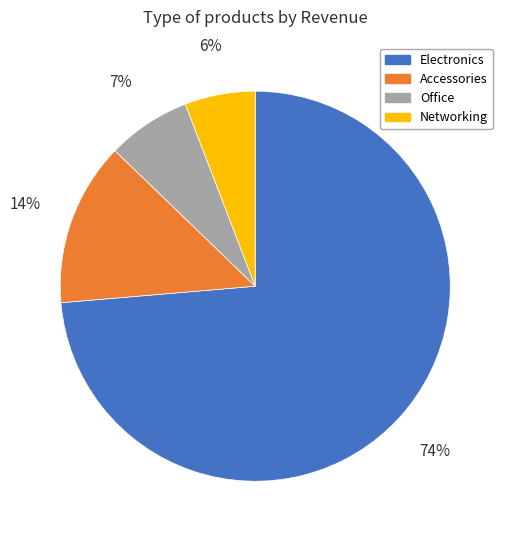

Which has a higher value, Accessories or Networking?

Accessories